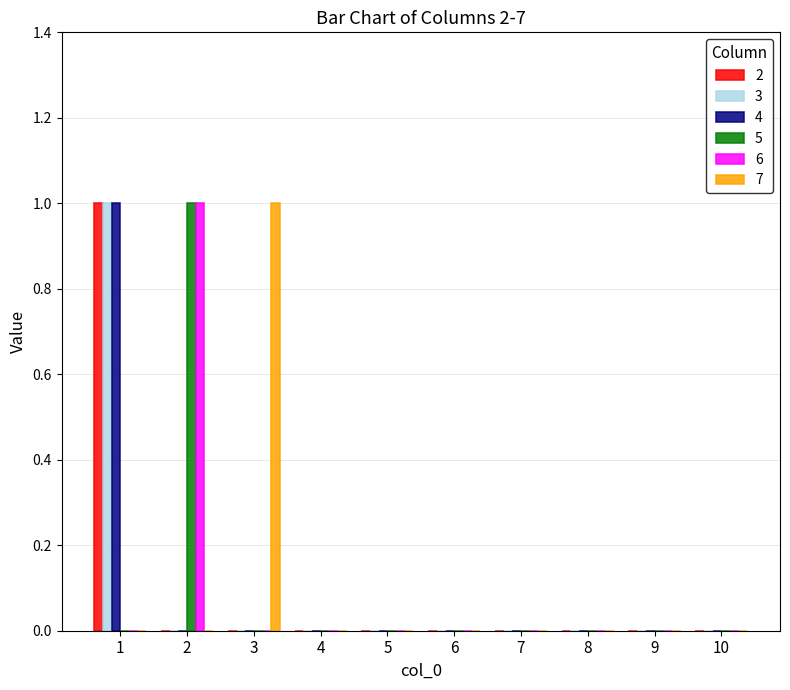

How many series are shown in this chart?

6